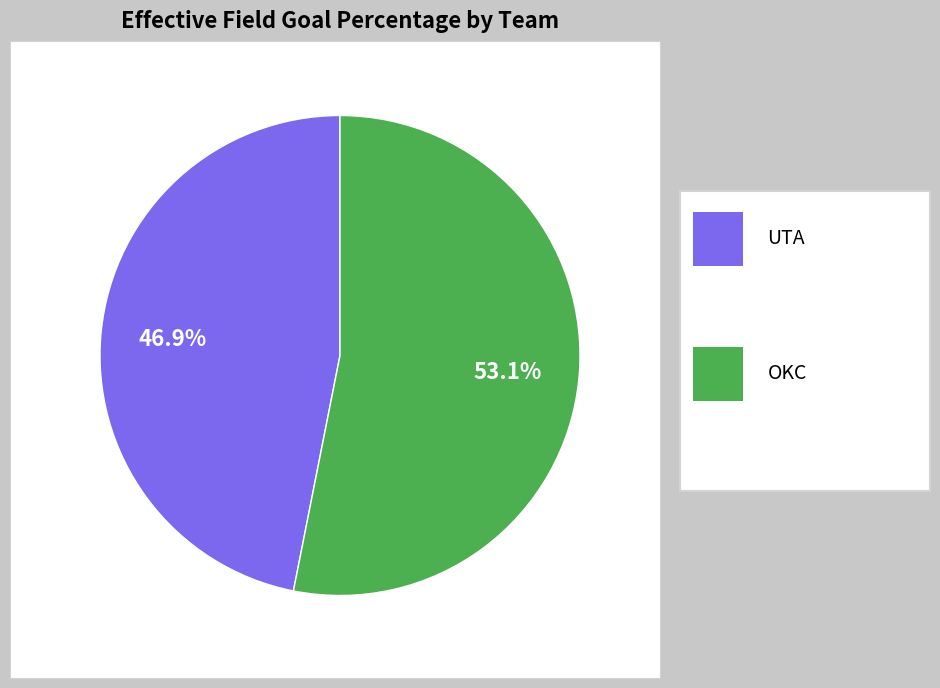

Count the number of slices in the pie.

2